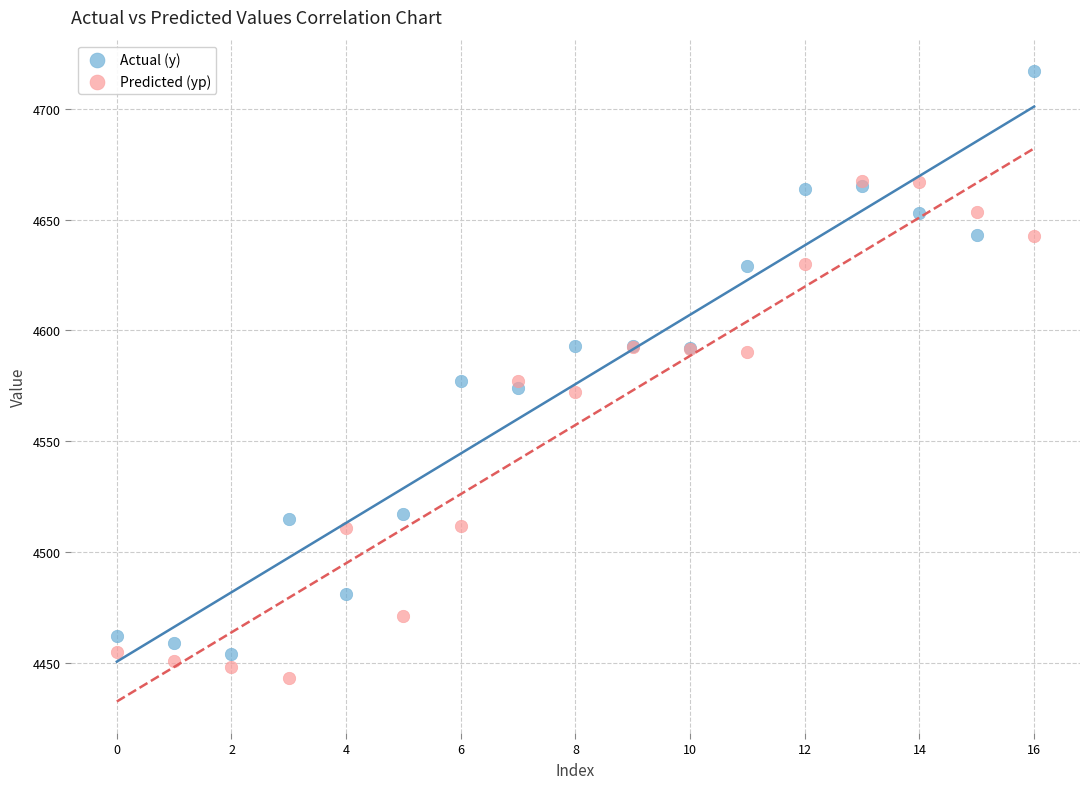

What are all the series names shown in the legend?

Actual (y), Predicted (yp)